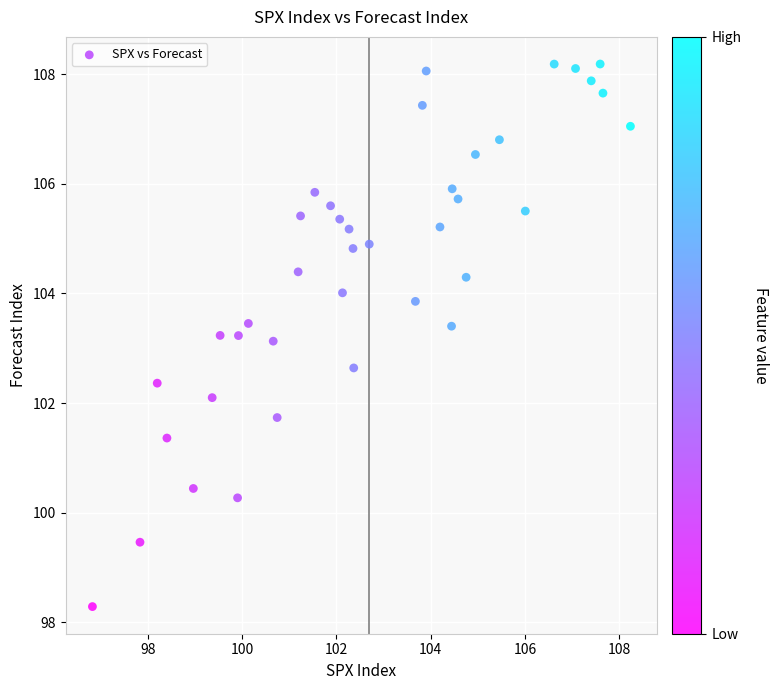

What is the range of Y values (max minus min)?

9.9